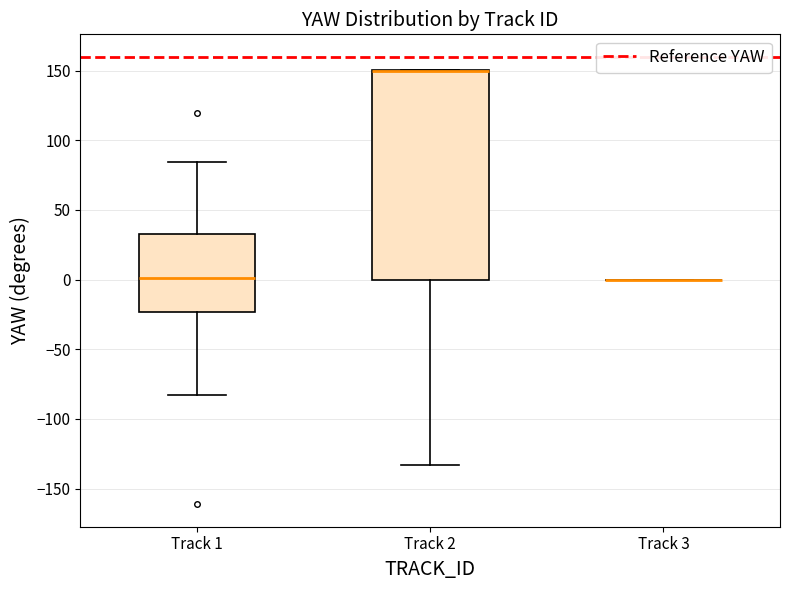

Reading left to right, transcribe this box plot: for each box, give where its median line is, the range the box spans, and where its two whiskers end, as read against the y-axis. The values are not printed on the chart, so give them approximately, as read against the axis.

Track 1: median 0, box -25 to 35, whiskers -85 to 85
Track 2: median 150 (drawn on the box's upper edge), box 0 to 150, whiskers -135 to 150
Track 3: box collapsed to a line at 0, whiskers 0 to 0